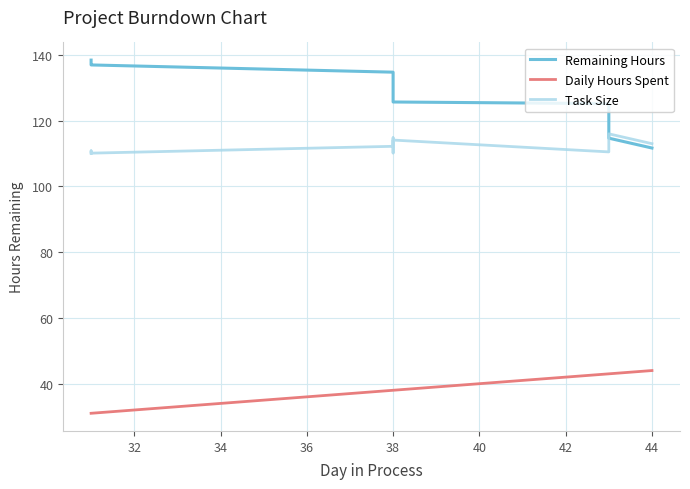

What is the lowest value of the Daily Hours Spent series?

31.0